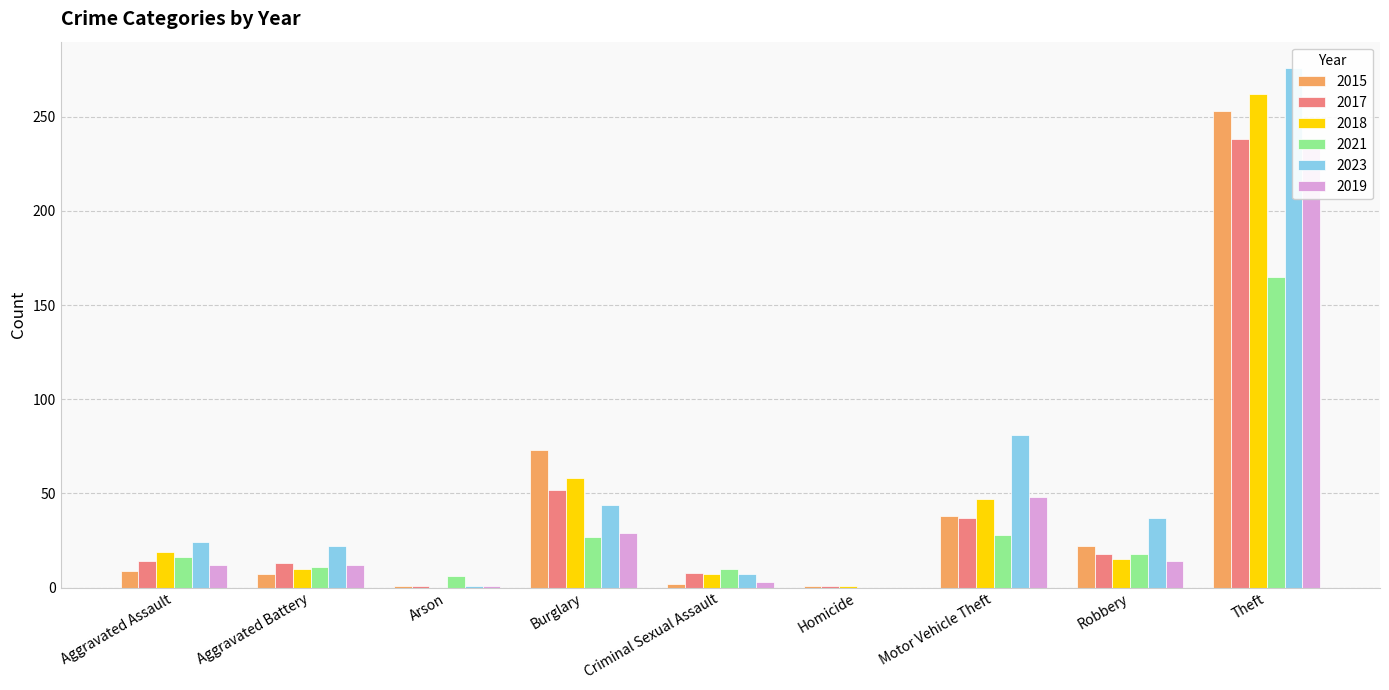

How many bars are there in each group?

6